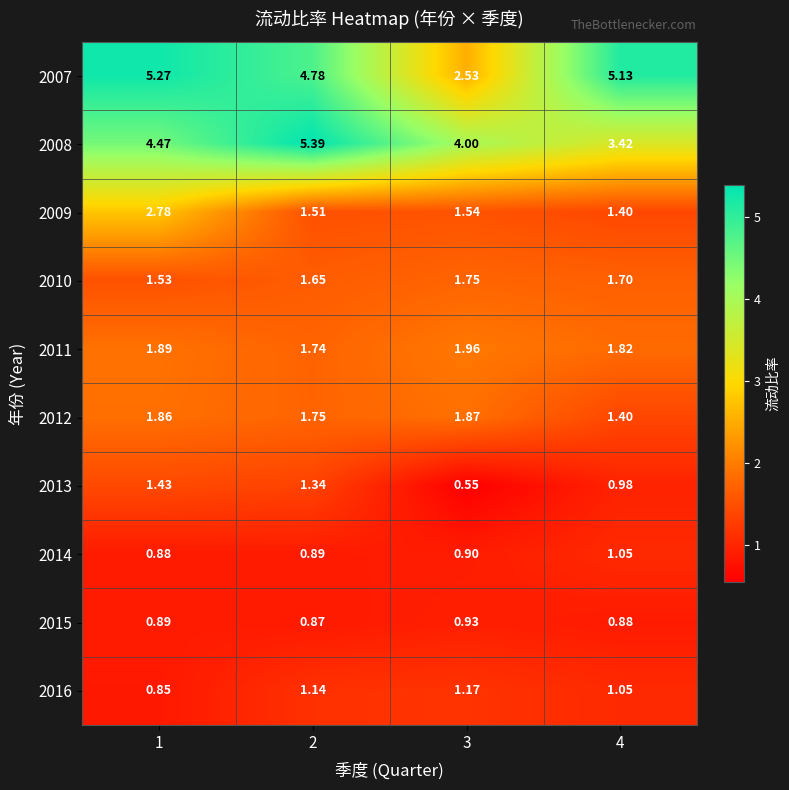

Is the value of 2015 at 3 greater than the value of 2007 at 4?

No